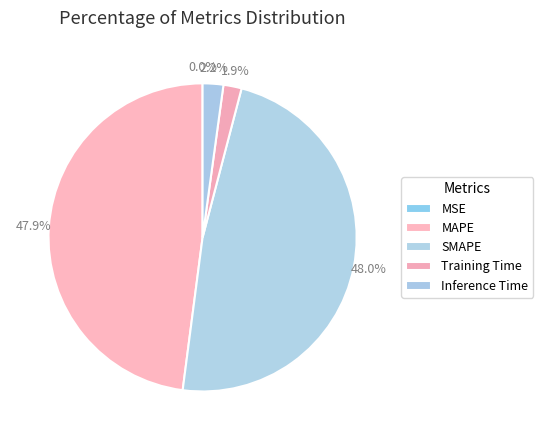

To the nearest percent, what is the combined percentage of Inference Time and MAPE?

50%